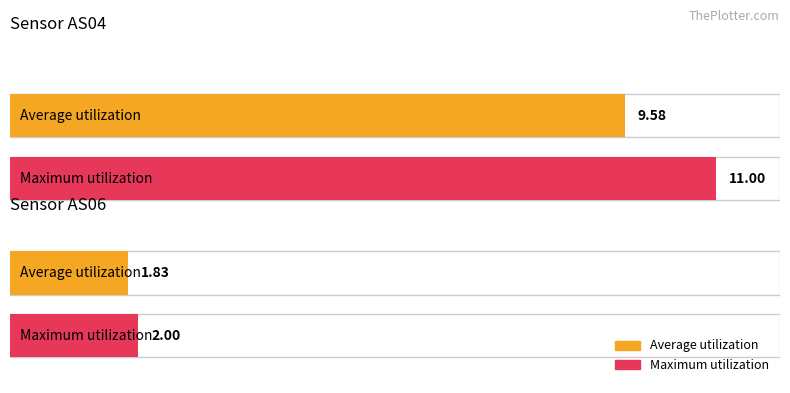

At how many categories does at least one series exceed 7?

1